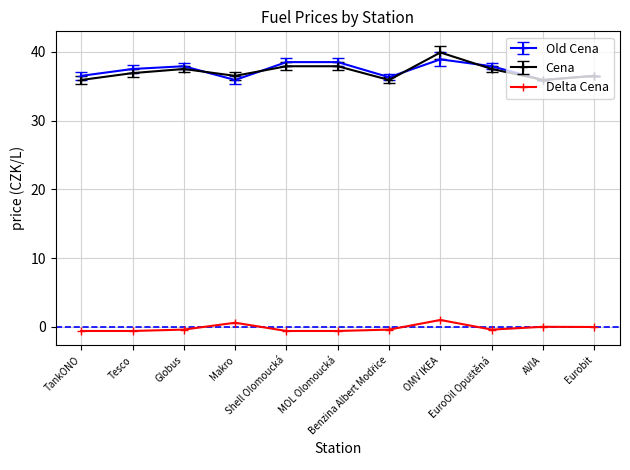

Count the number of data series in this chart.

3